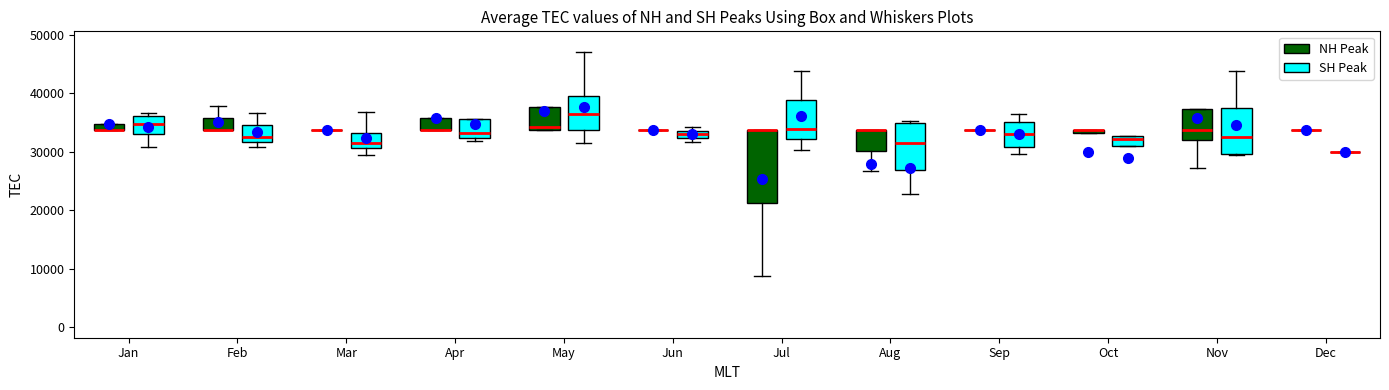

Where is the lower edge of the box for Jun (SH Peak) on the y-axis? The values are not printed on the chart, so give them approximately, as read against the axis.

32000